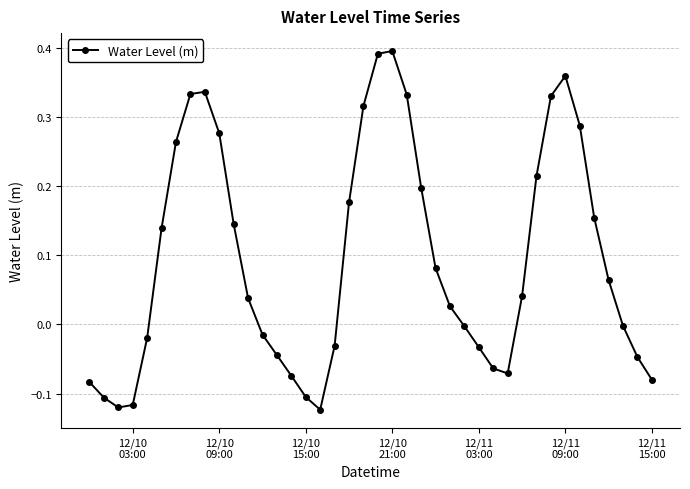

What is the sum of all values?

3.8